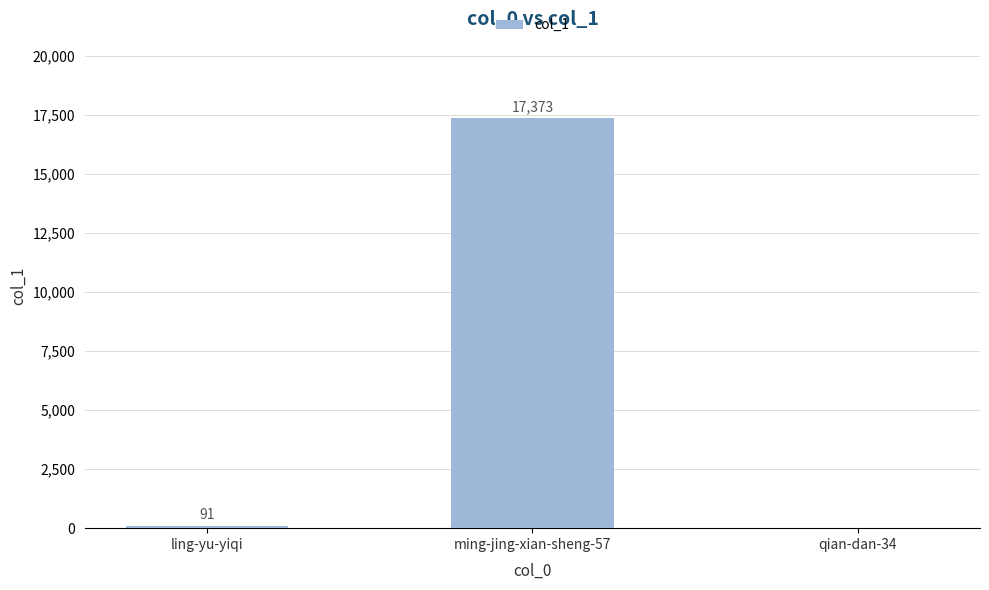

At which category does the chart reach its peak across all series?

ming-jing-xian-sheng-57